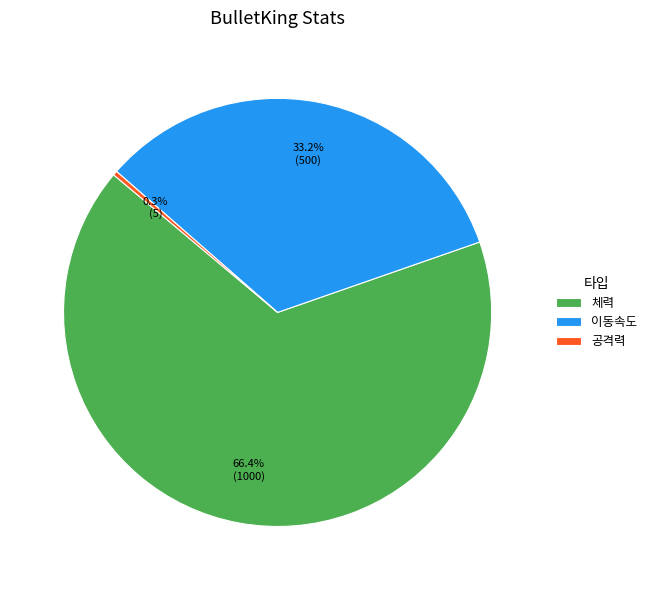

What portion of the pie excludes 공격력?

99.7%